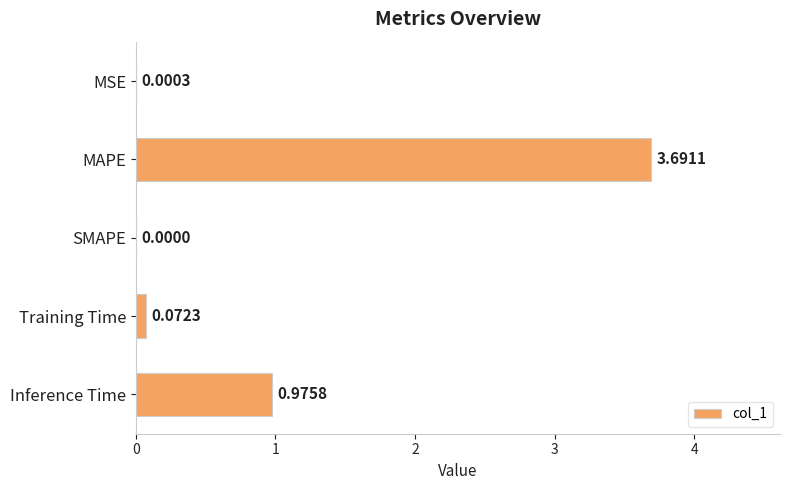

Which category has the highest value across all series?

MAPE